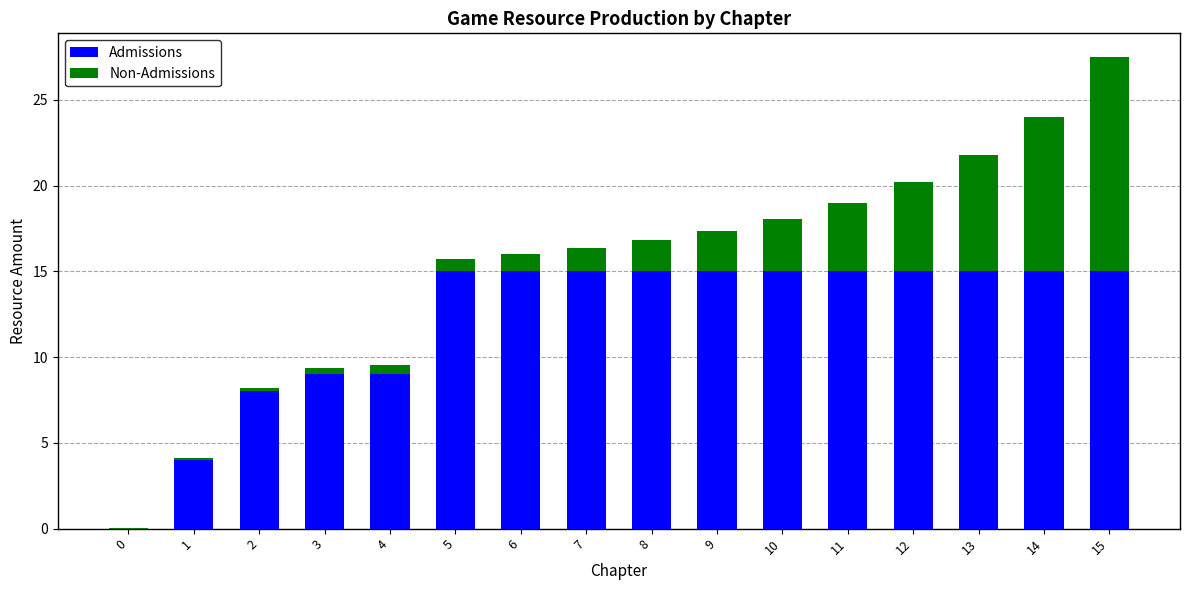

The value of Admissions at 9 is 15.0. True or false?

True